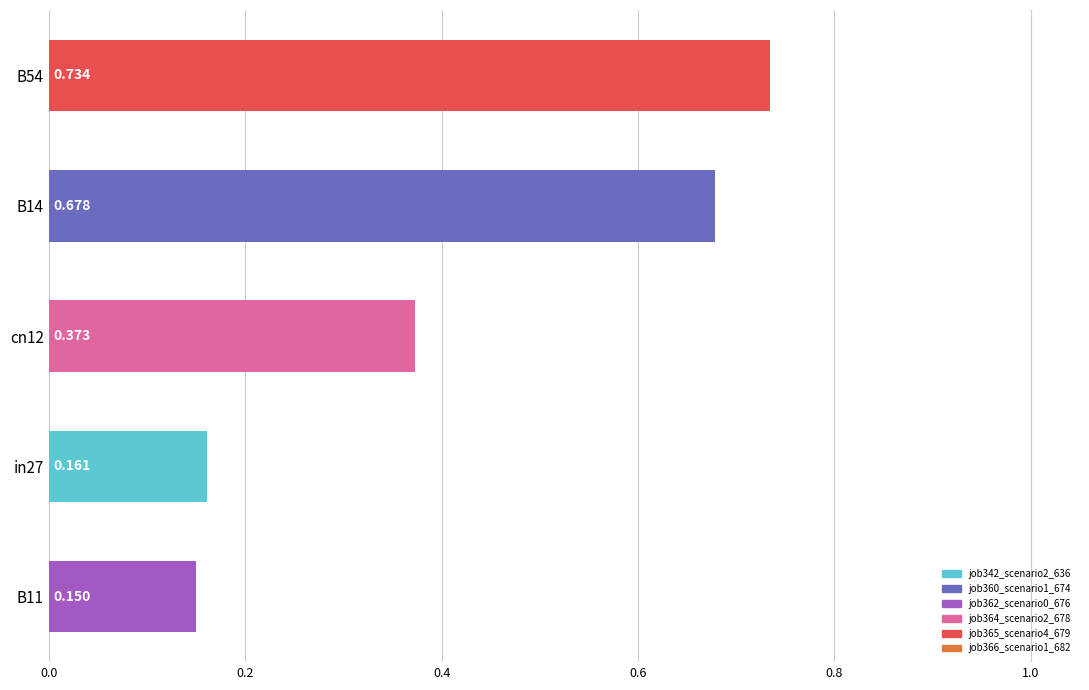

How many distinct data groups are displayed?

1